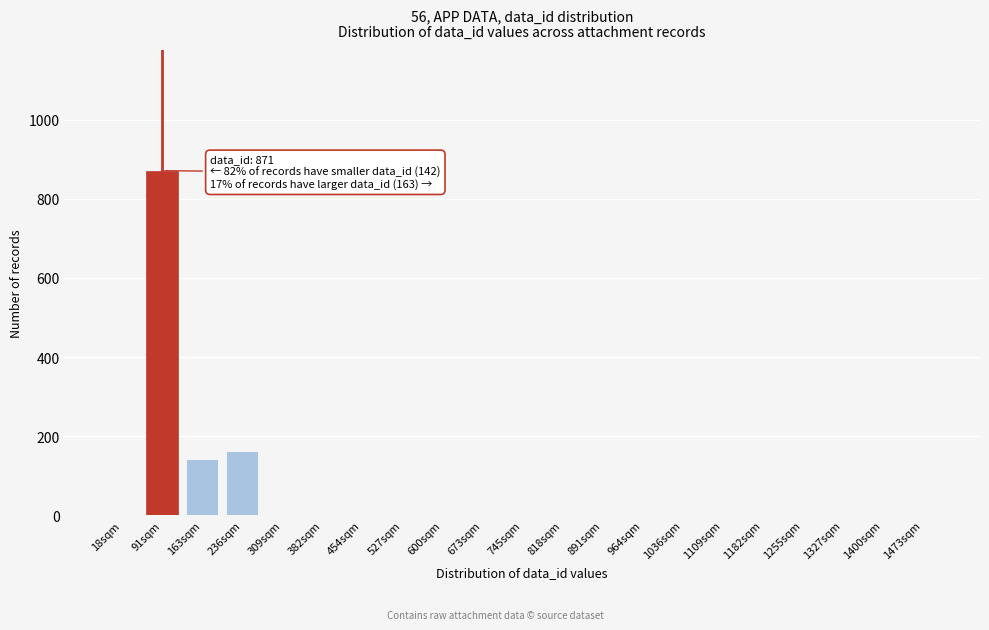

What is the sum of all values?

1180